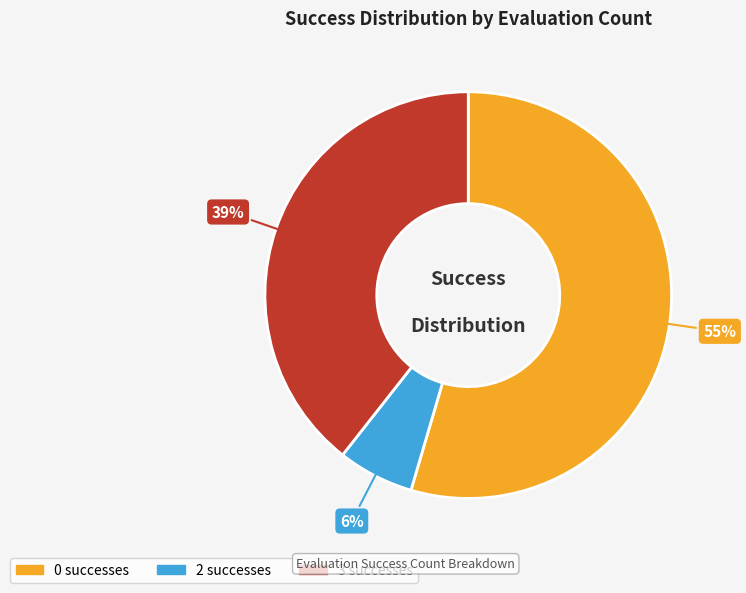

To the nearest percent, what is the average slice percentage?

33%